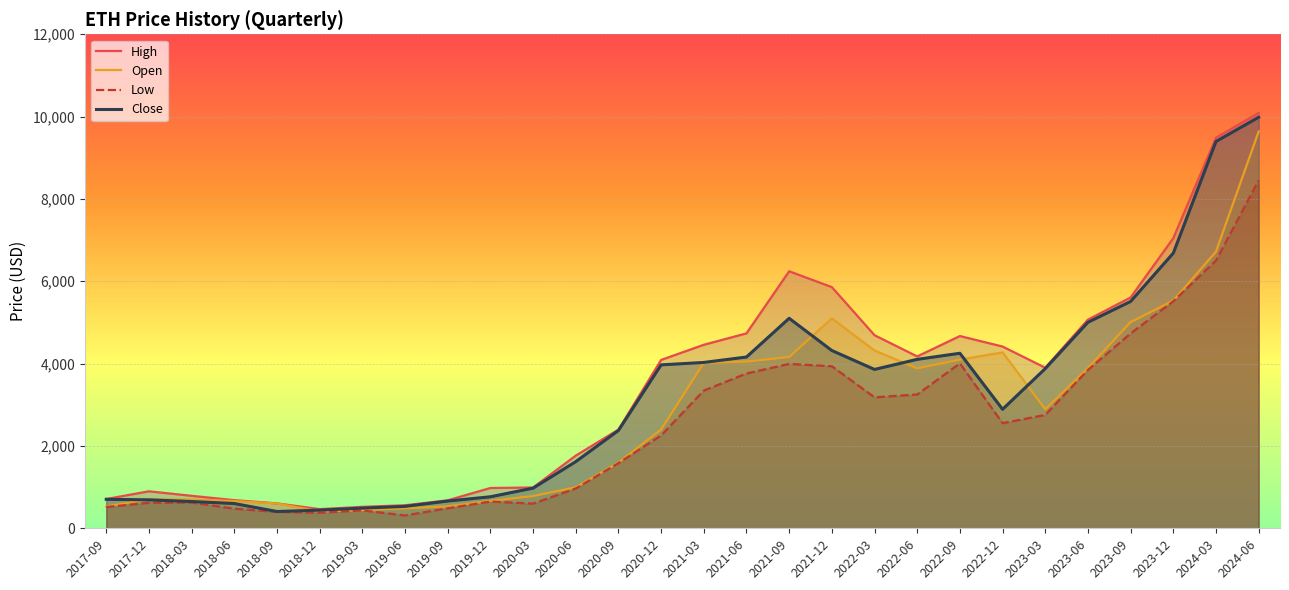

Which series has the largest range (max minus min)?

High